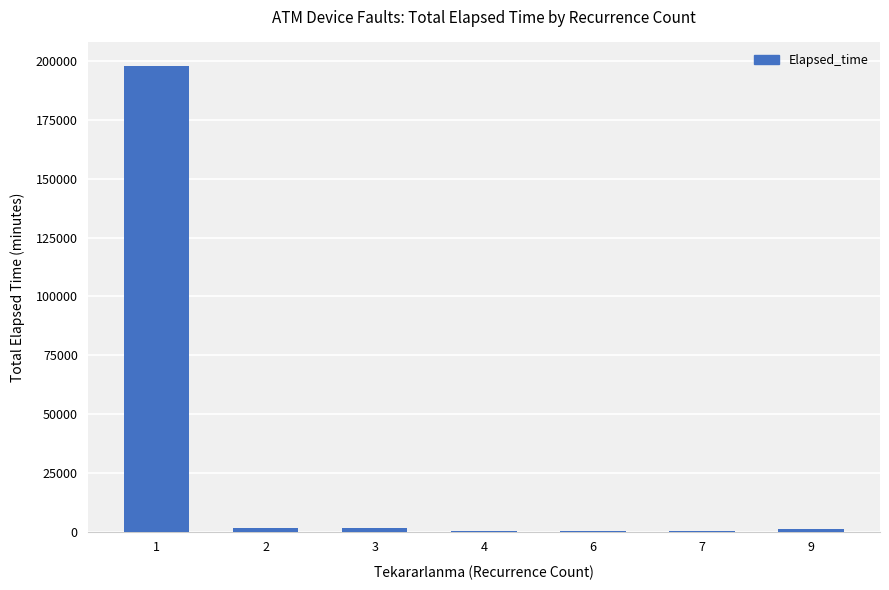

What is the sum of all values?

203160